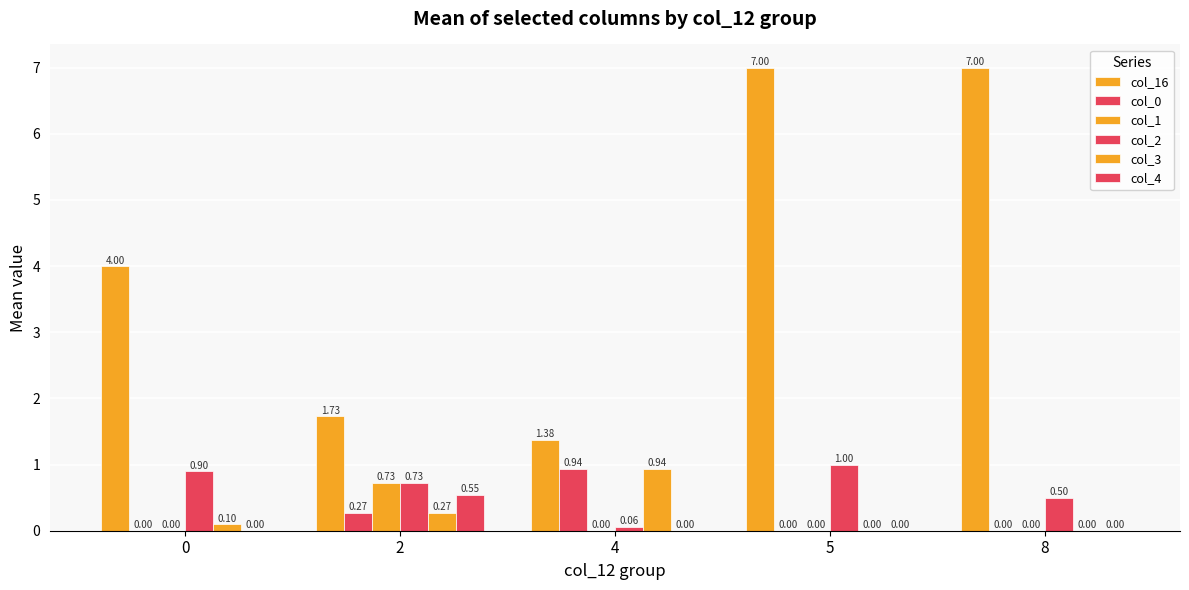

How many groups of bars are there?

5